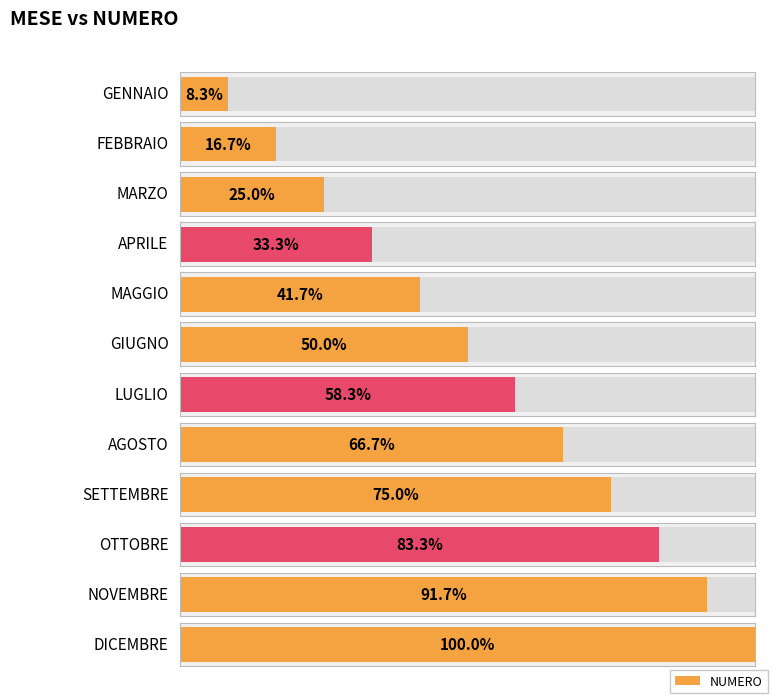

What is the sum of the values at FEBBRAIO and GENNAIO?

3